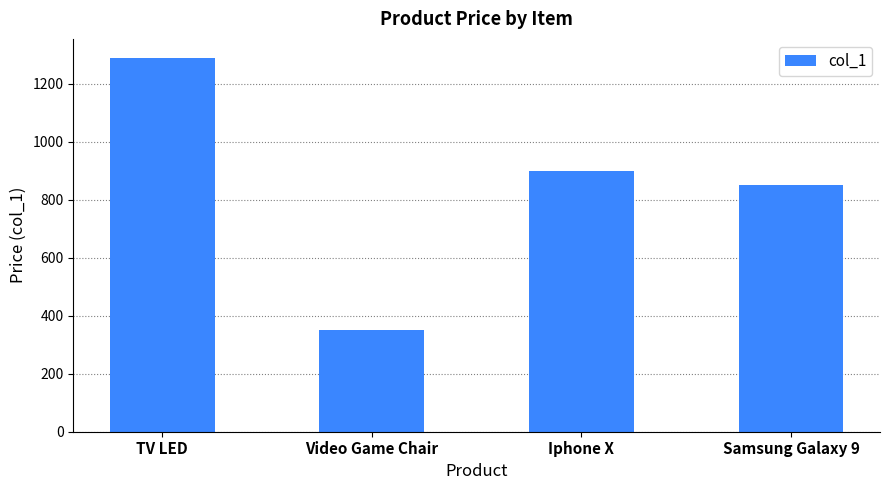

Reading left to right, what are all the values shown in this chart?

1291.0	350.5	900.0	850.0